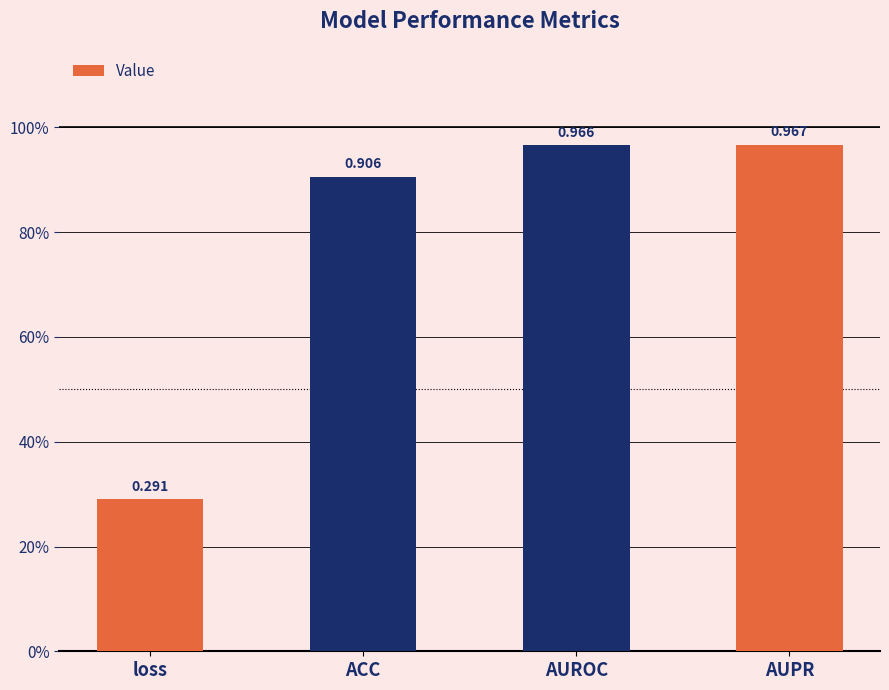

What is the label of the 4th bar from the left?

AUPR